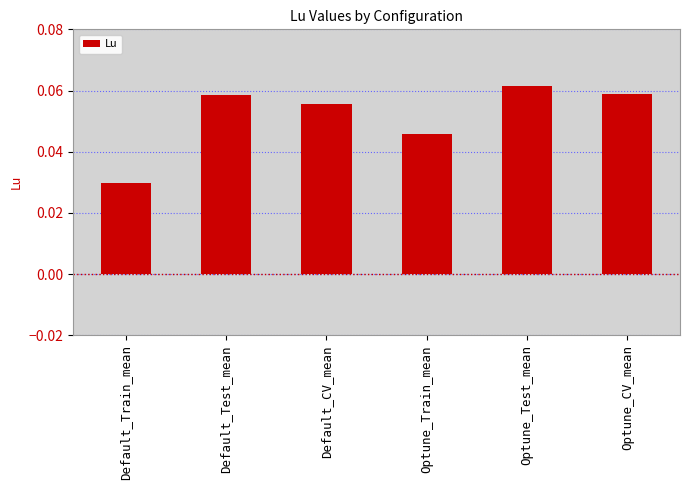

What is the label of the 5th bar from the left?

Optune_Test_mean